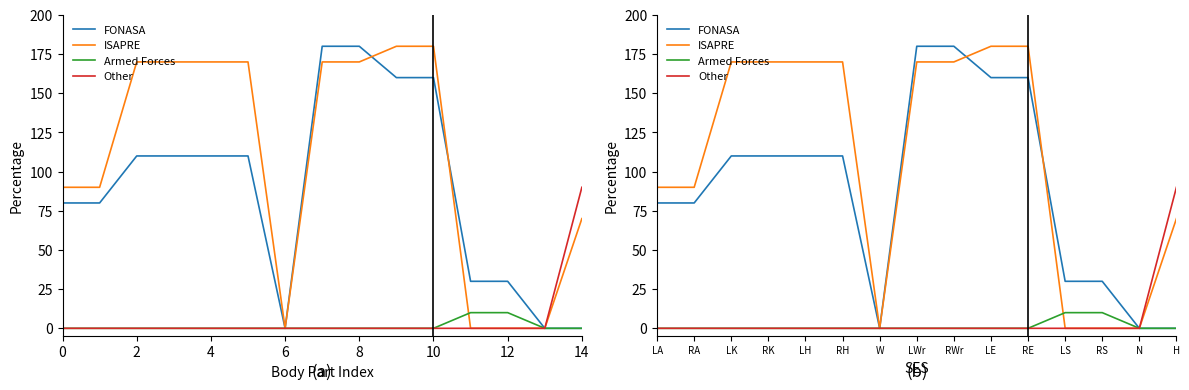

What is the label of the 11th point from the left?

RE